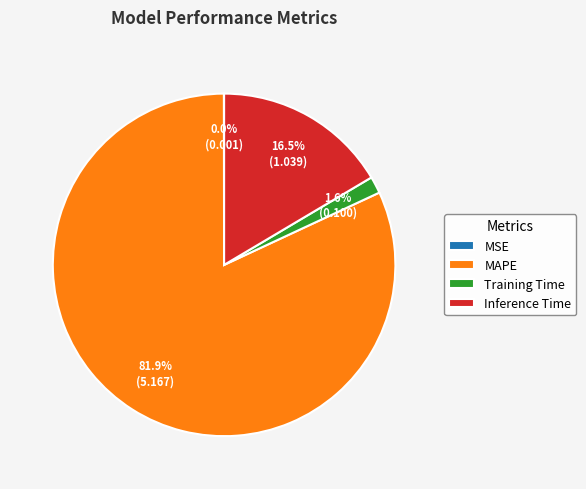

Does Inference Time account for over 50% of the chart?

No